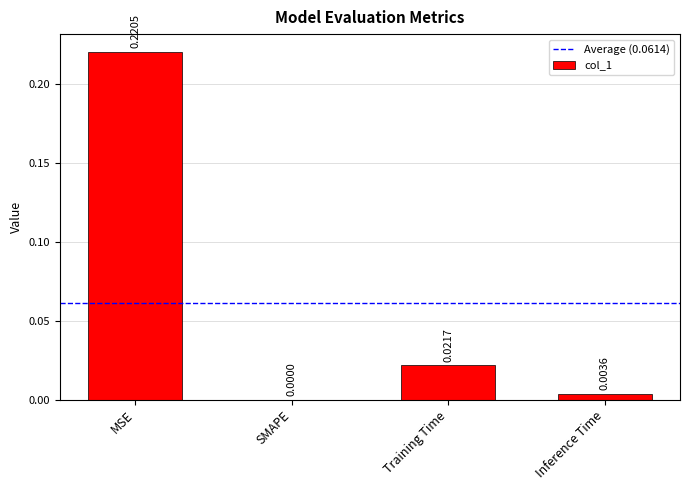

At which label is the value closest to 0?

SMAPE